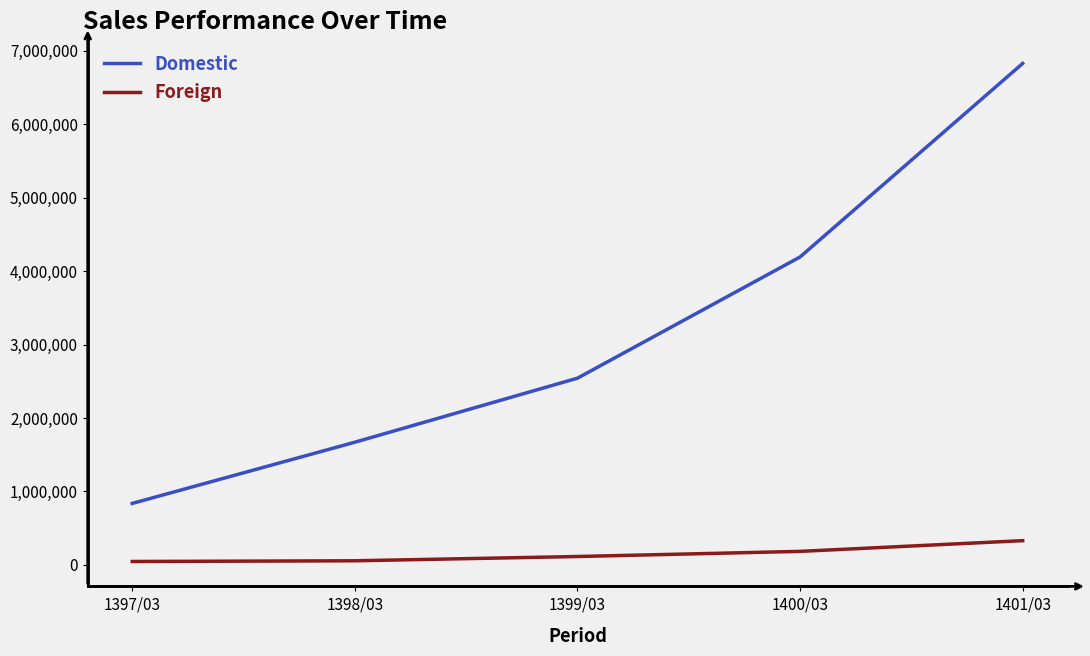

How many lines are shown in the chart?

2